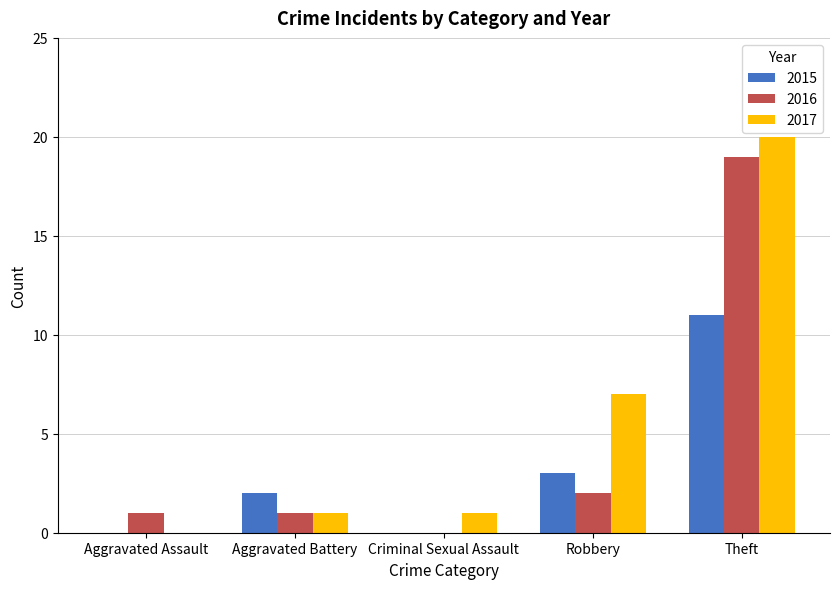

Which series changed the most between Aggravated Battery and Robbery?

2017